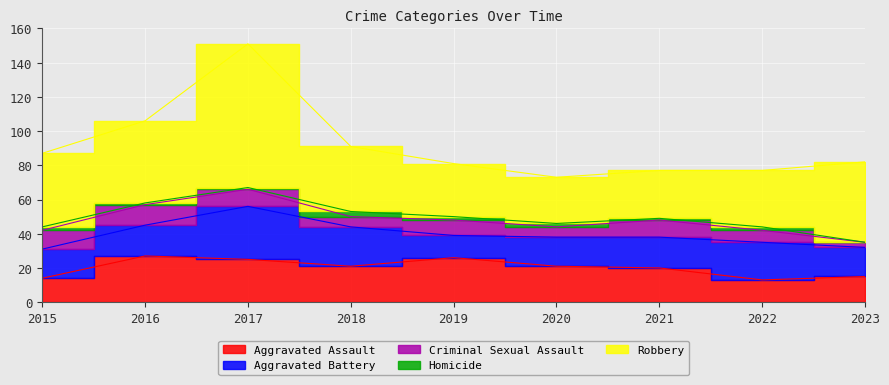

What is the value of the Robbery point at the 4th from the left?

38